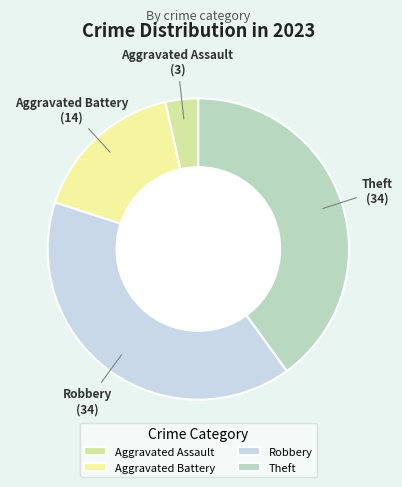

Does any single category account for the majority?

No